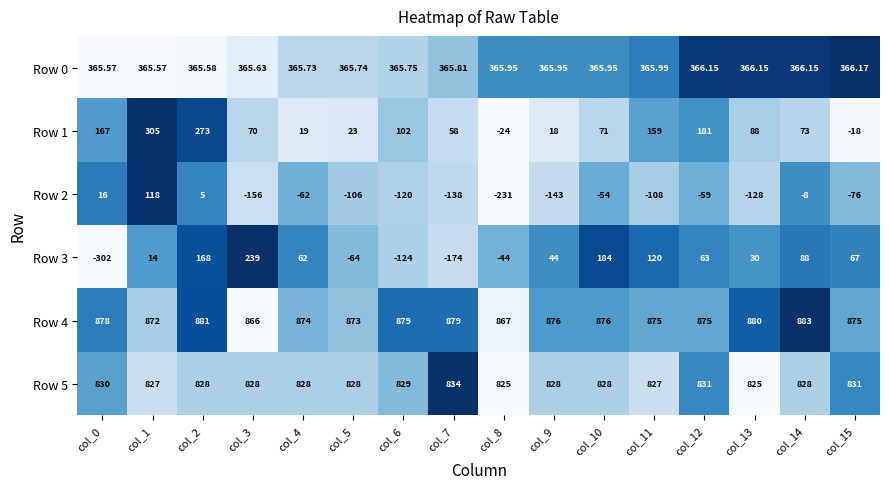

Between col_1 and col_7, which series saw the biggest shift?

Row 2